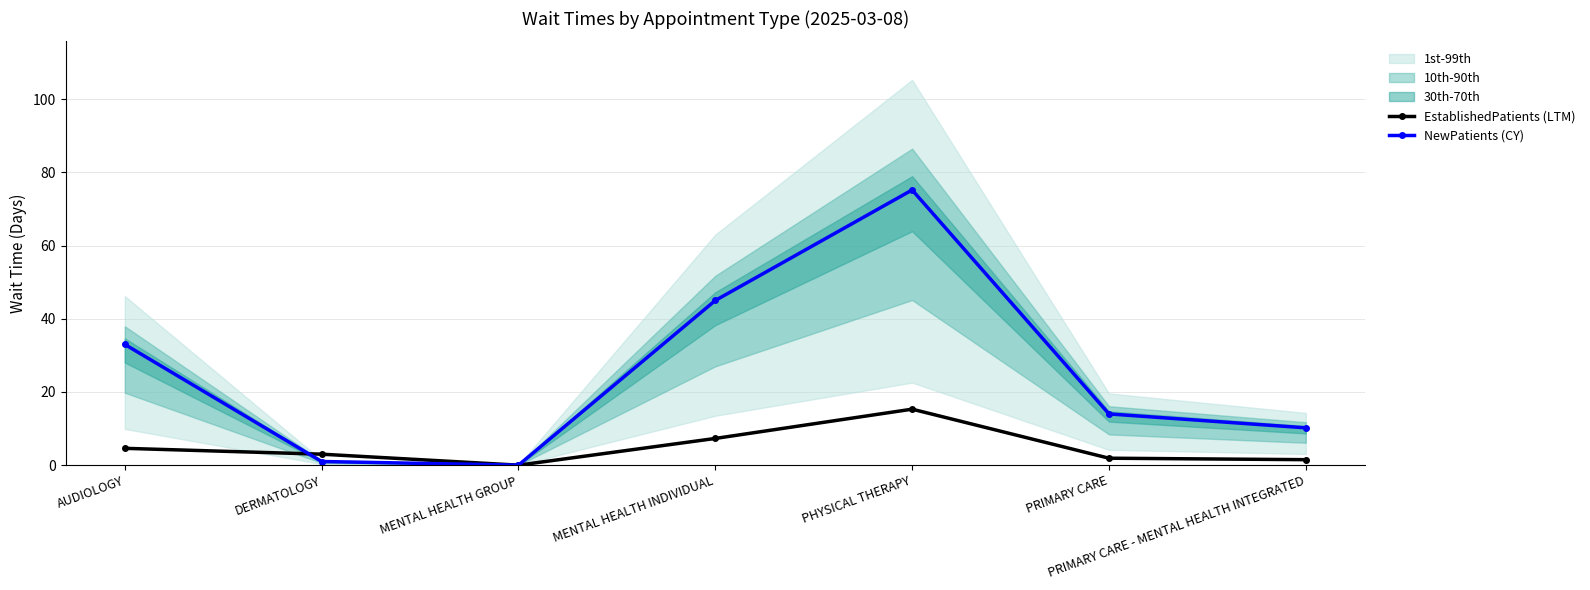

At which label does EstablishedPatients (LTM) first exceed 3?

AUDIOLOGY